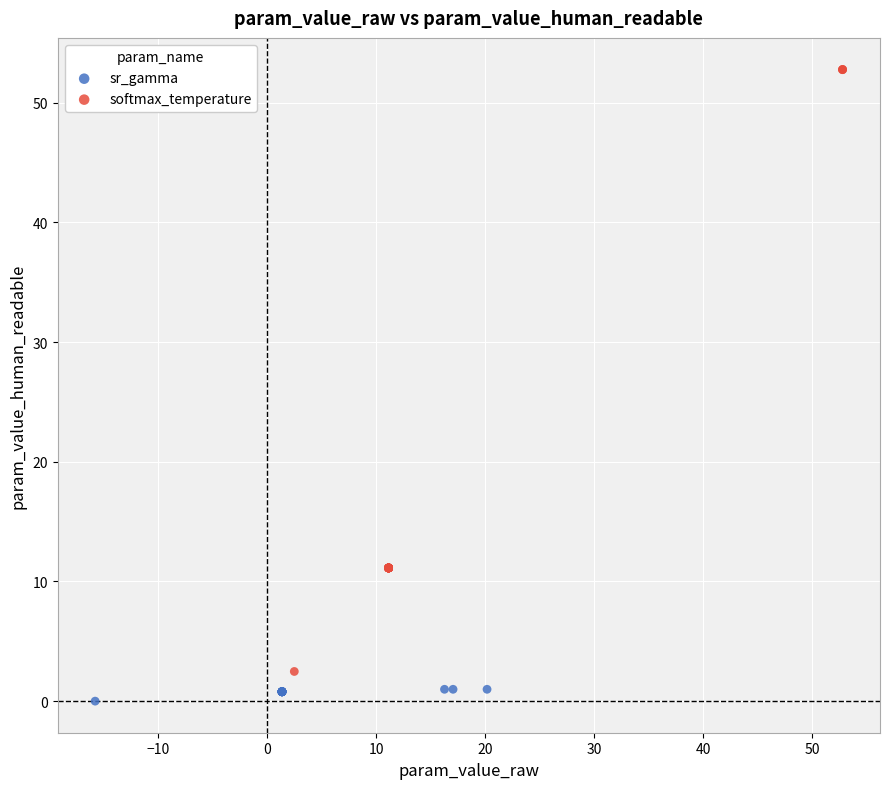

Which series contains the highest Y value?

softmax_temperature